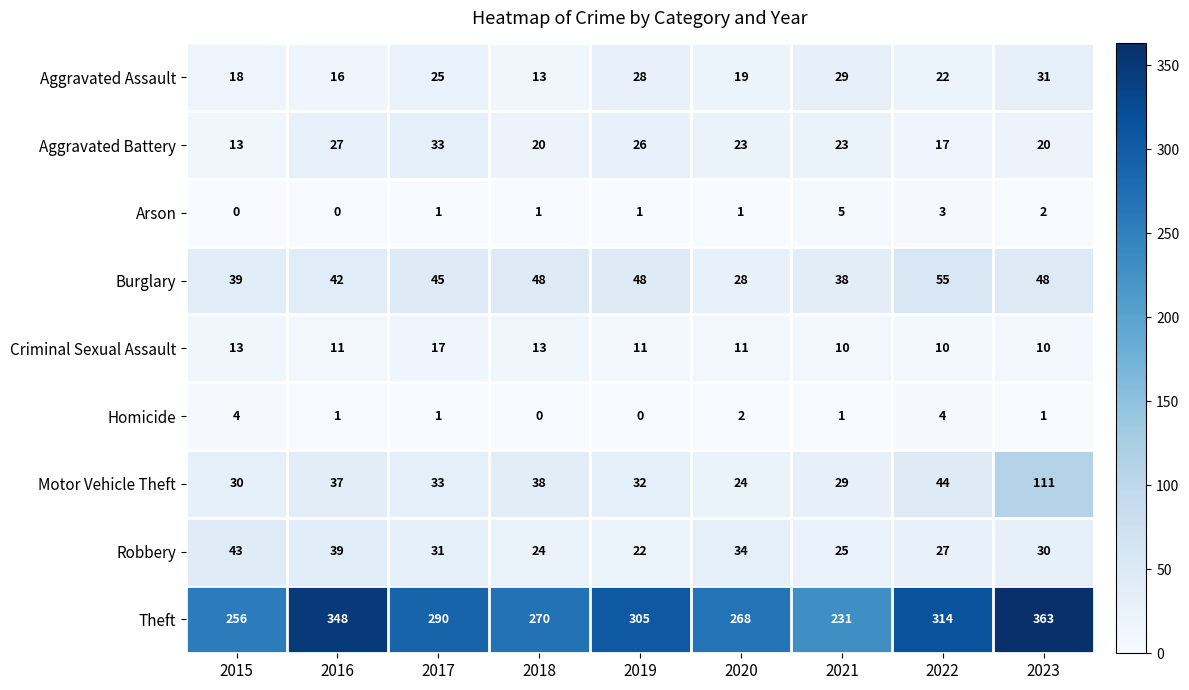

How many series are shown in this chart?

9